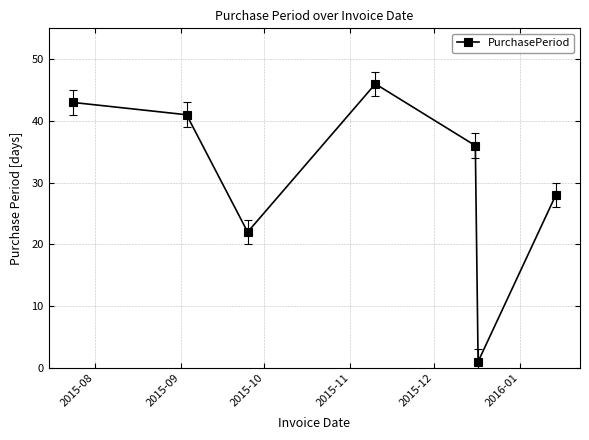

What is the value of the 2nd point from the left?

41